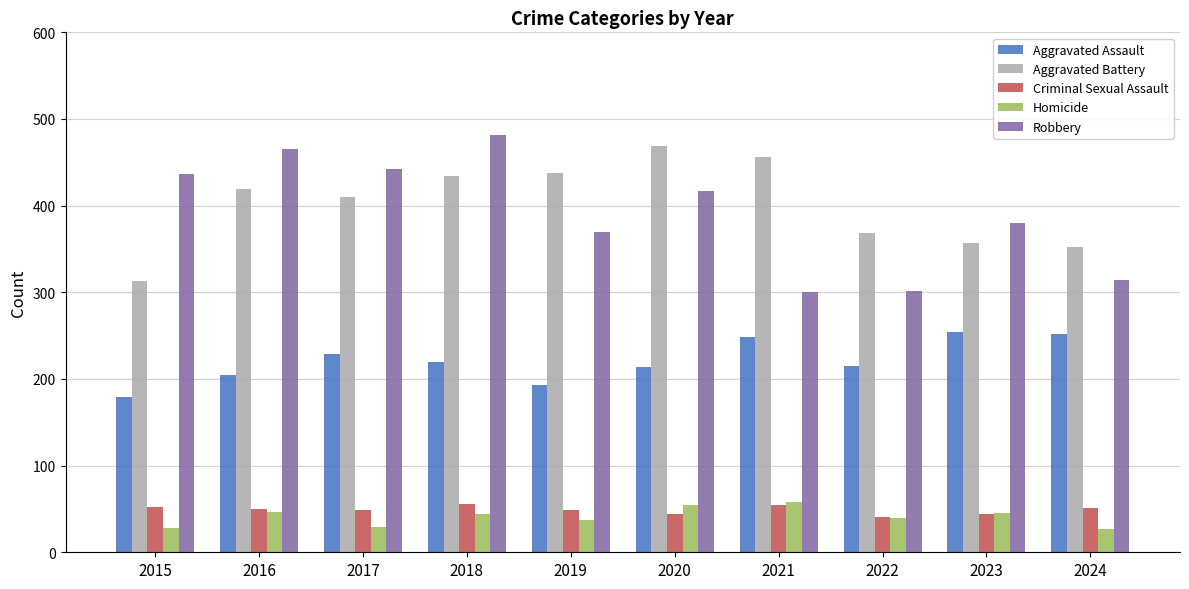

Which series changed the most between 2018 and 2023?

Robbery